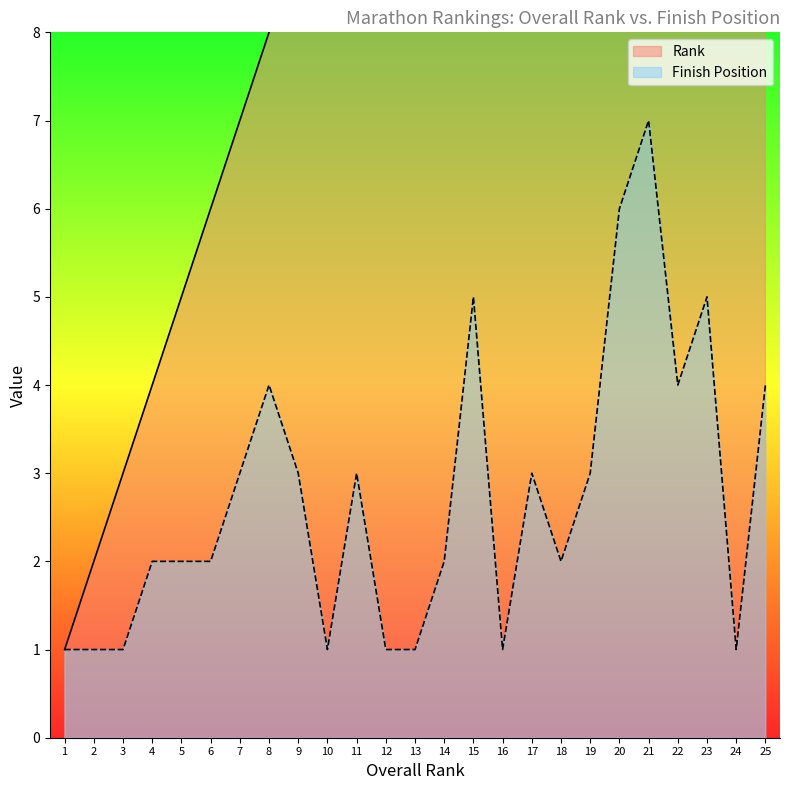

Count the number of data series in this chart.

2